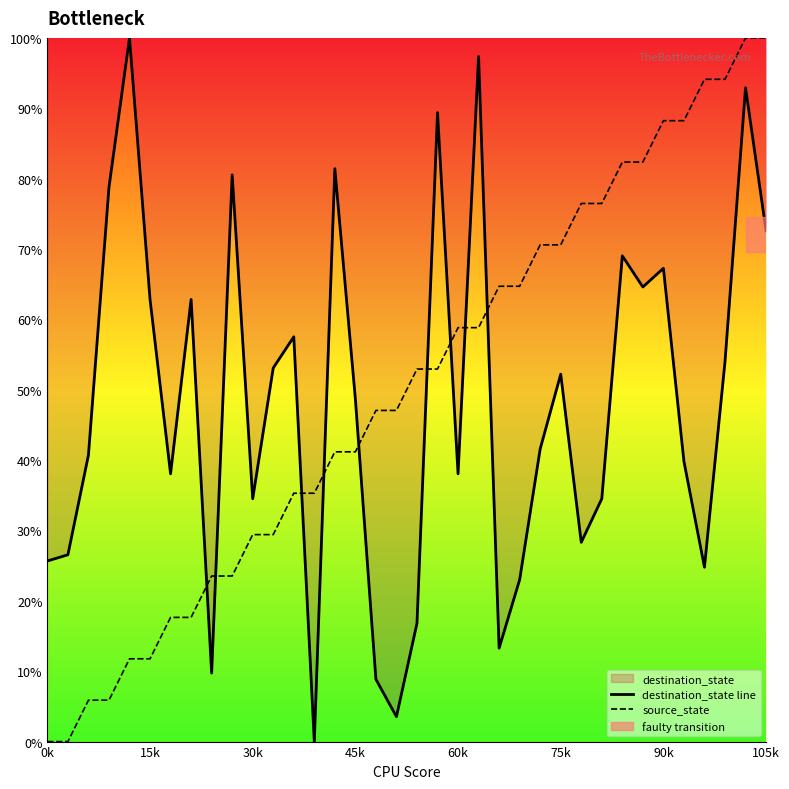

What is the label of the 10th point from the left?

9